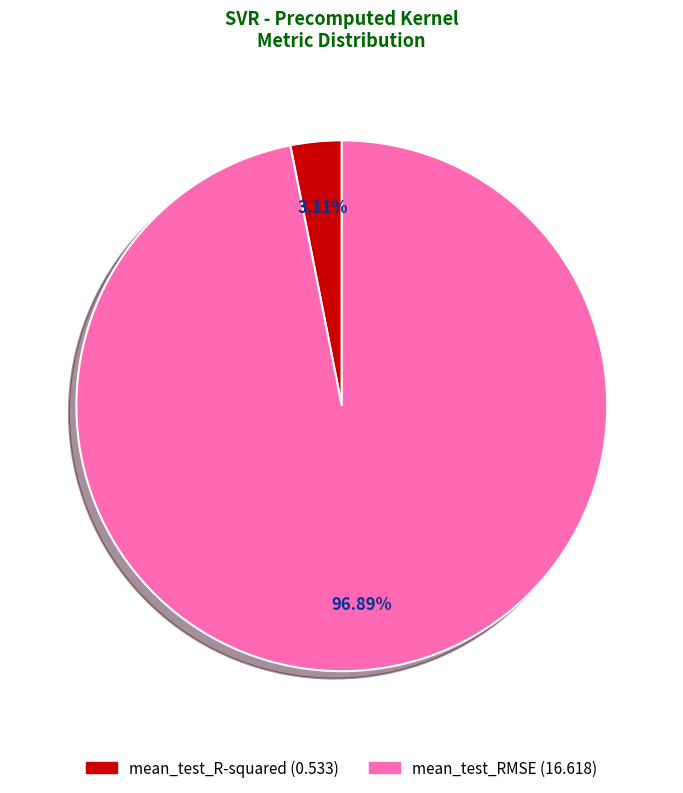

Which slice is the largest?

mean_test_RMSE